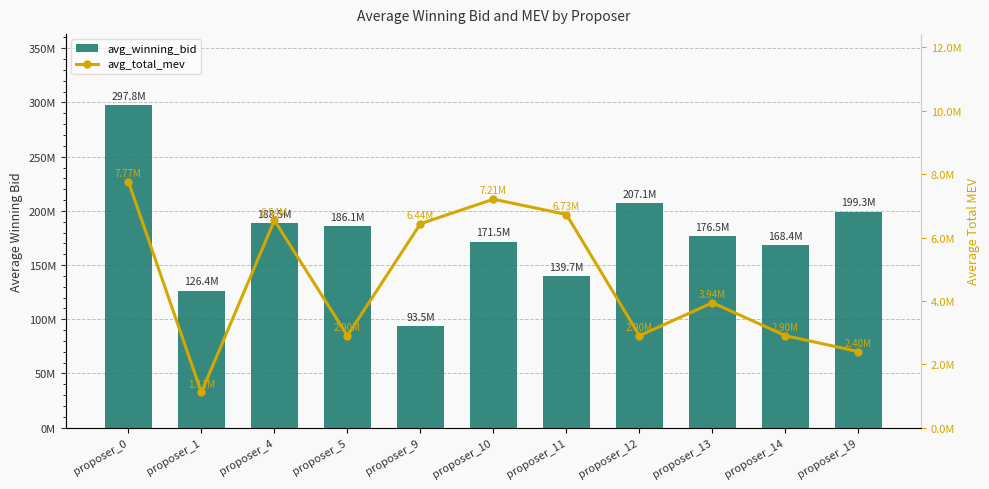

What is the total value across all series at proposer_11?

146454510.5